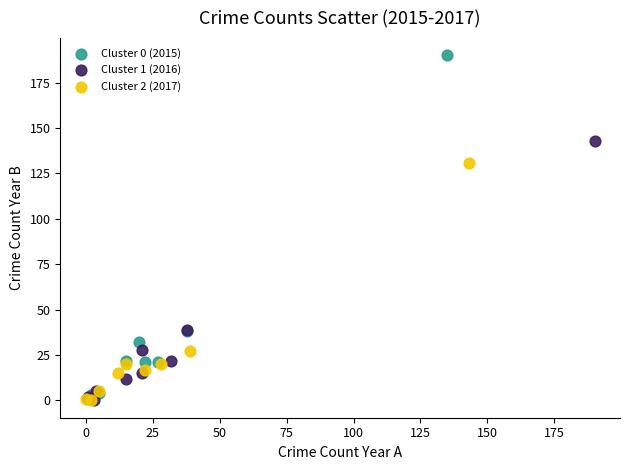

Which series reaches the maximum Y coordinate?

Cluster 0 (2015)